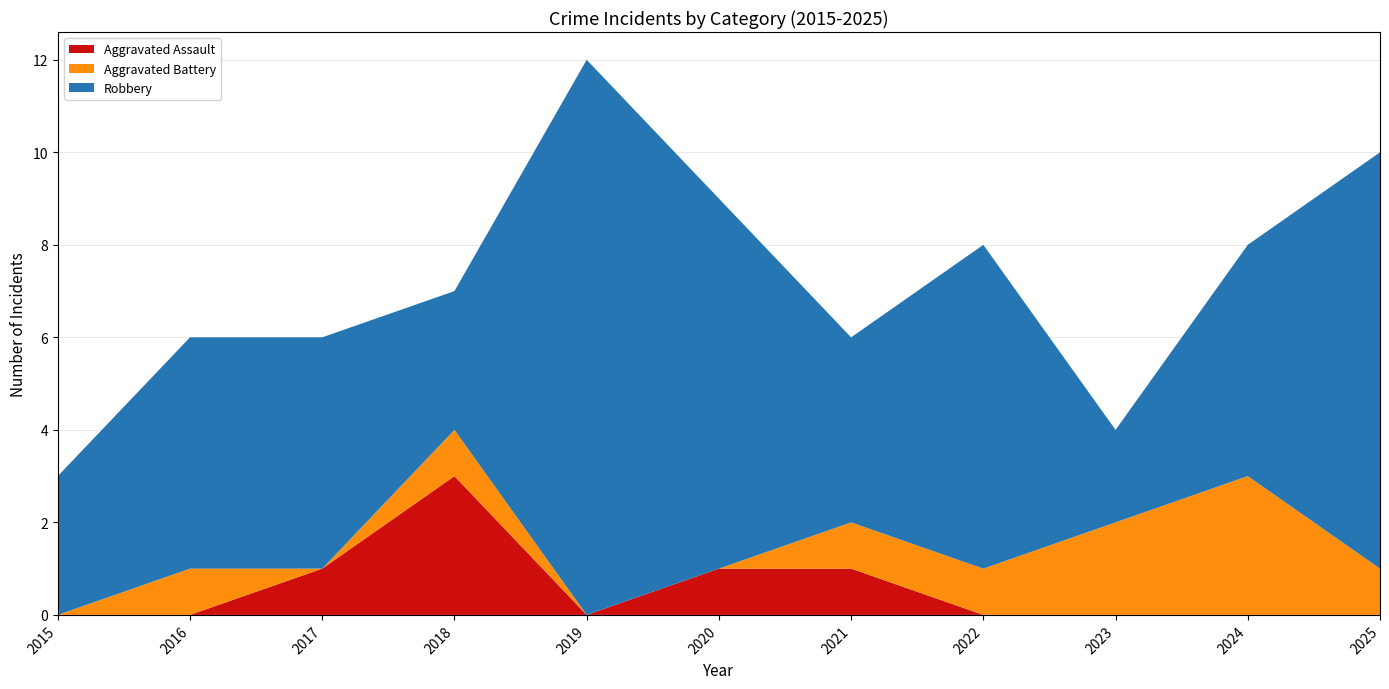

Reading left to right, extract all data points from this chart.

Aggravated Assault: 0	0	1	3	0	1	1	0	0	0	0
Aggravated Battery: 0	1	0	1	0	0	1	1	2	3	1
Robbery: 3	5	5	3	12	8	4	7	2	5	9